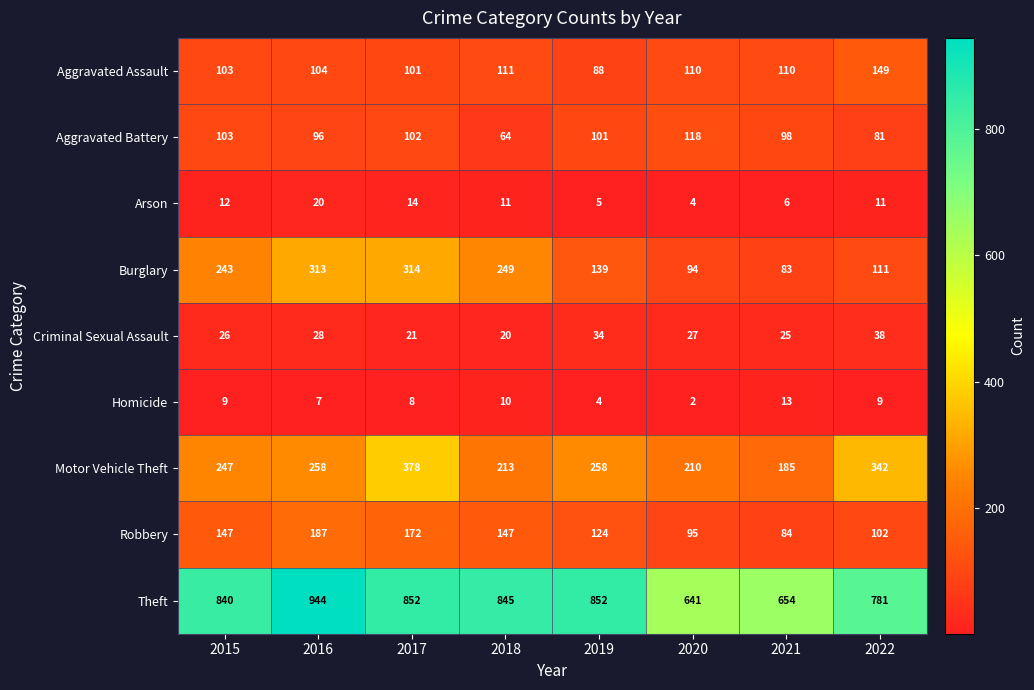

Which category has the lowest value in the Criminal Sexual Assault series?

2018